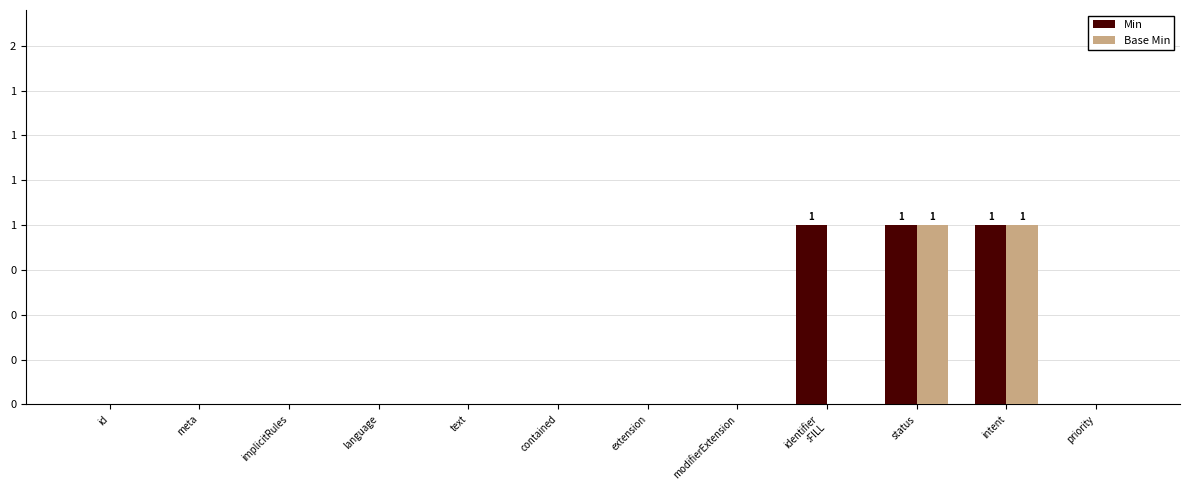

Does the chart contain stacked bars?

No